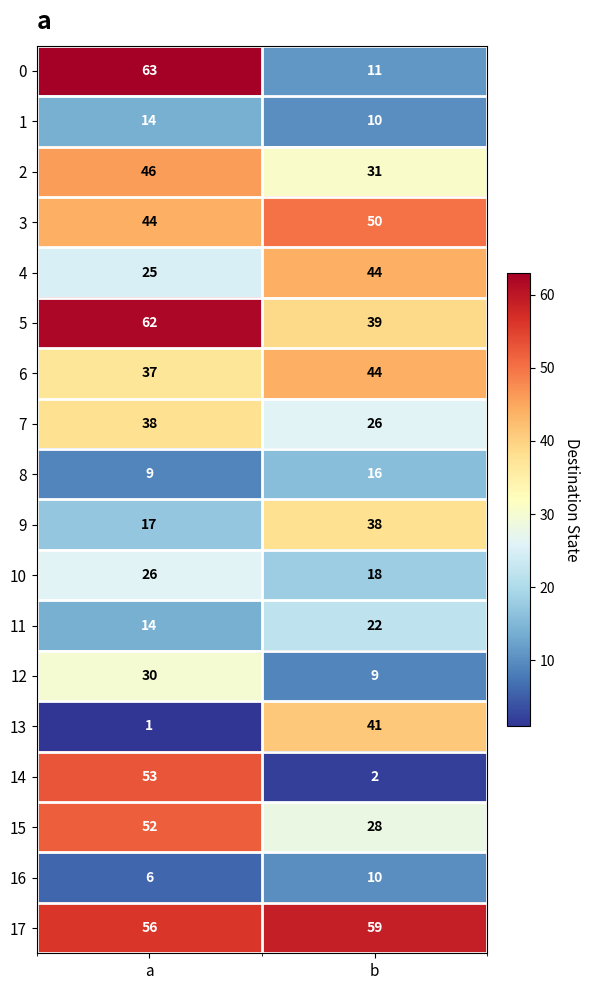

Is it true that 5 equals 60 at b?

False